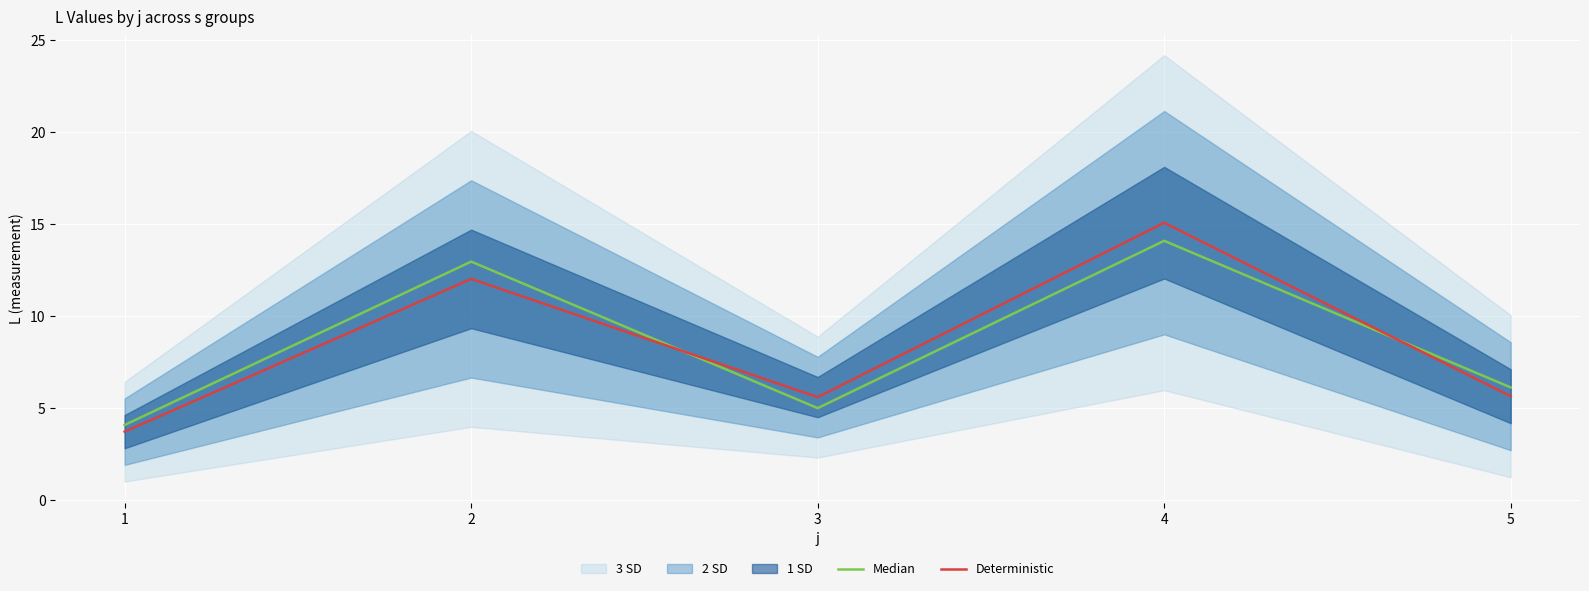

At which category is the sum across all series the highest?

4